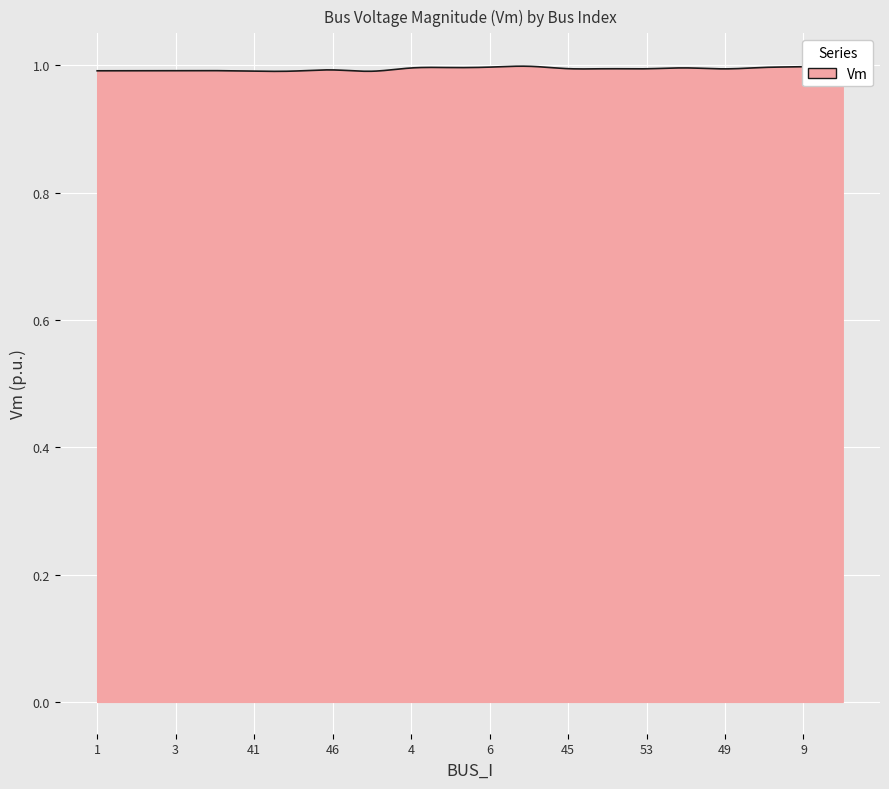

Rank the categories by value from lowest to highest.

42, 41, 52, 1, 2, 3, 43, 46, 49, 53, 7, 45, 4, 8, 5, 25, 6, 9, 12, 14